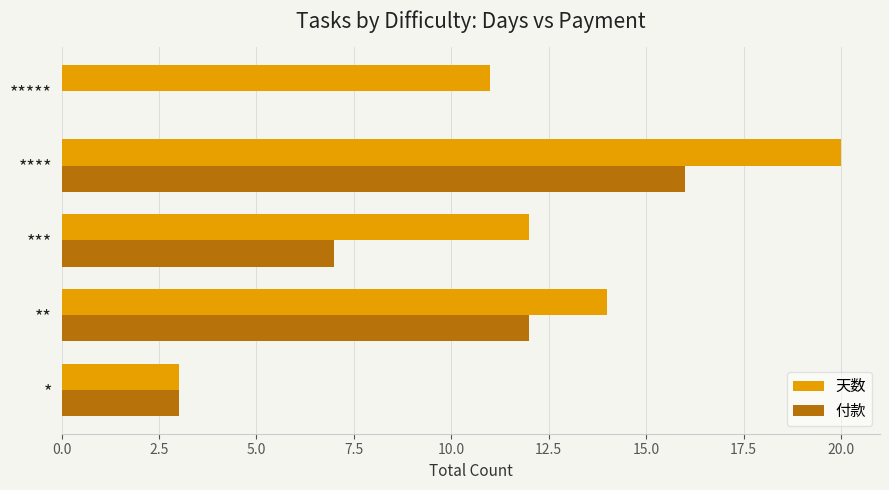

What is the maximum value shown in the chart?

20